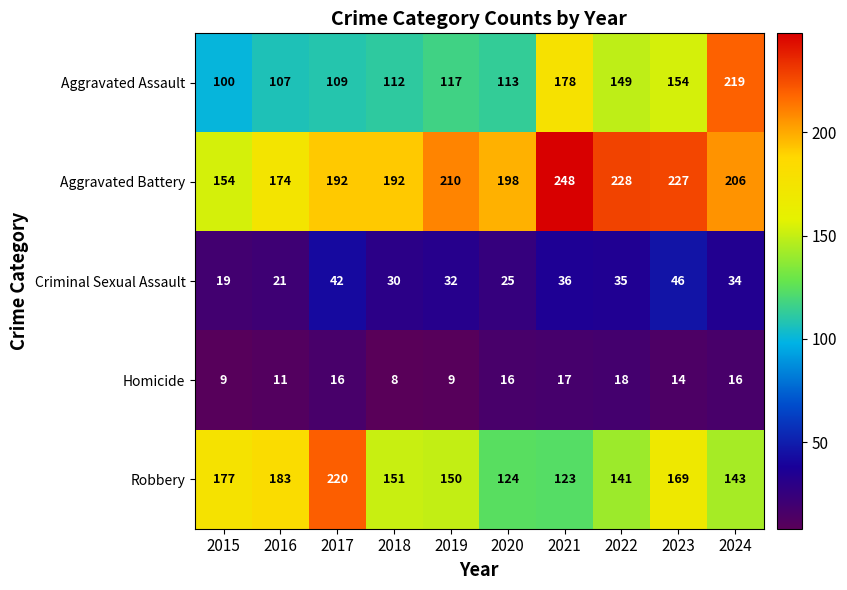

What is the difference between the maximum and minimum values in the Criminal Sexual Assault series?

27